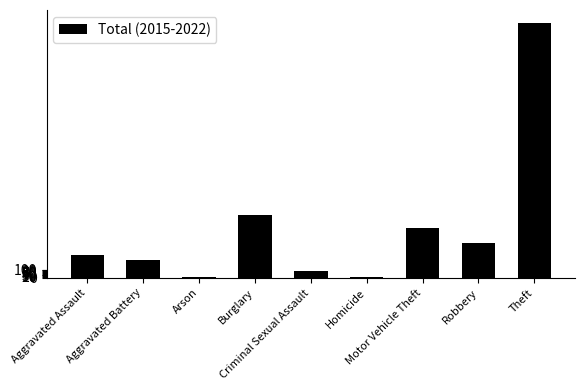

What is the minimum value shown in the chart?

15